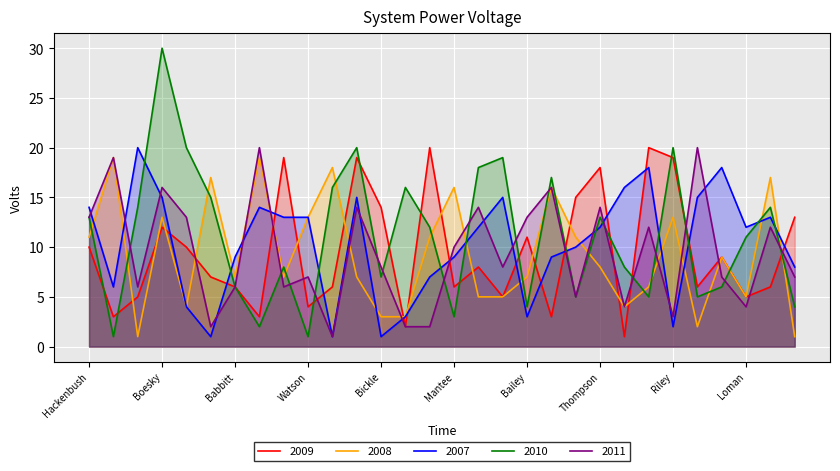

The value of 2009 at Babbitt is 8. True or false?

False